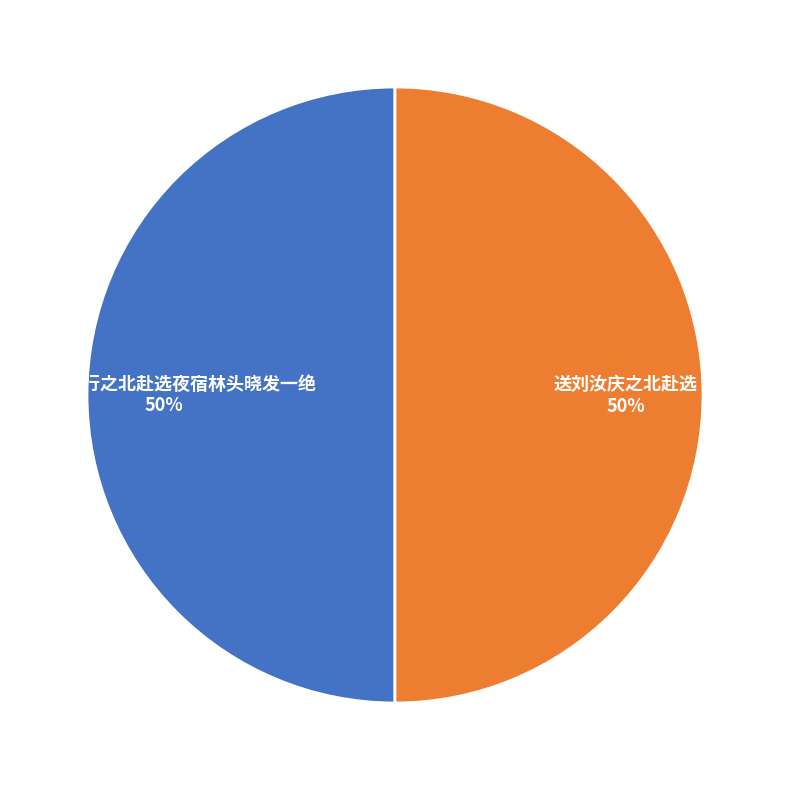

Is the sum of 送刘汝庆之北赴选 and 癸卯冬出行之北赴选夜宿林头晓发一绝 greater than half?

Yes